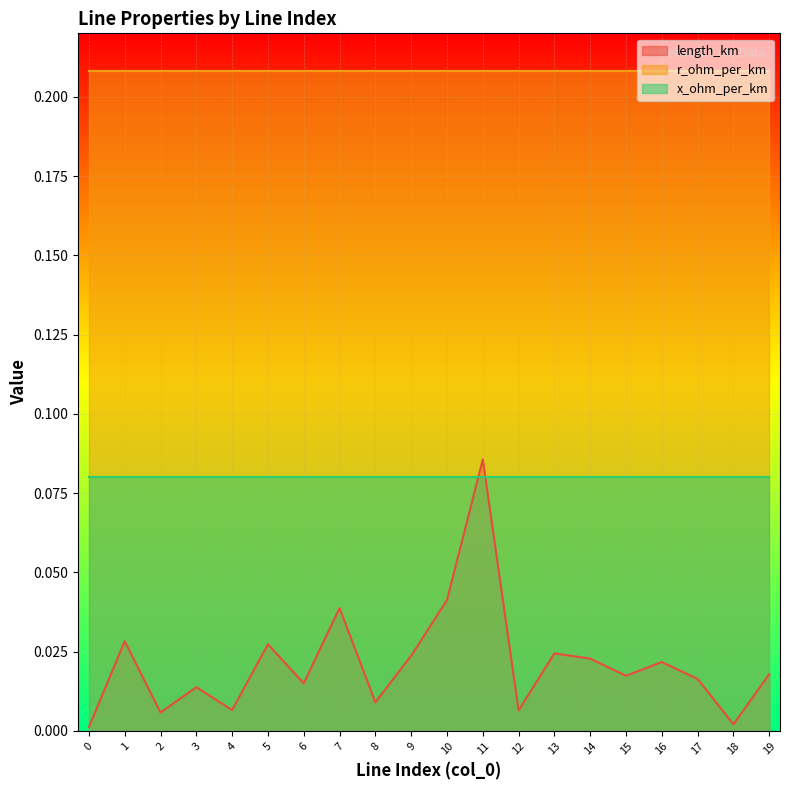

The value of x_ohm_per_km at 10 is 0.1. True or false?

True